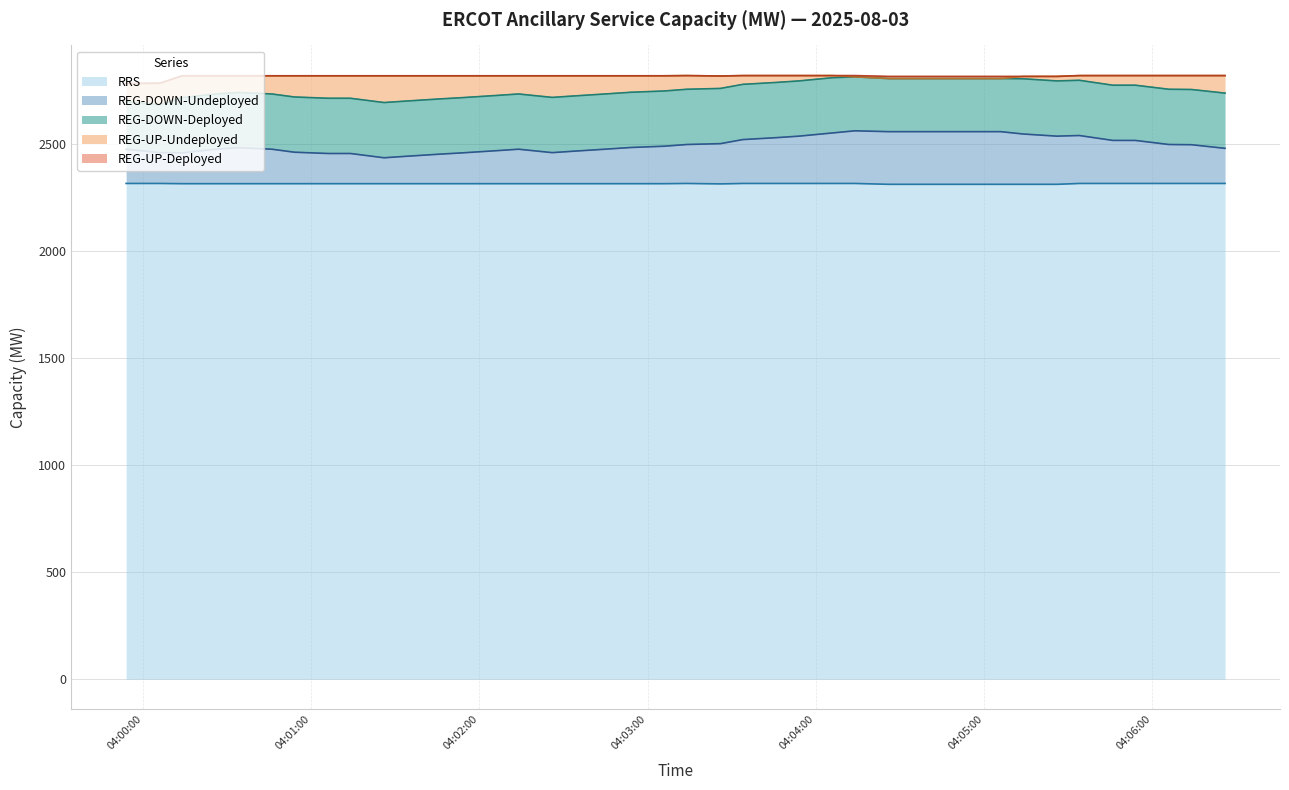

What is the highest value of the RRS series?

2316